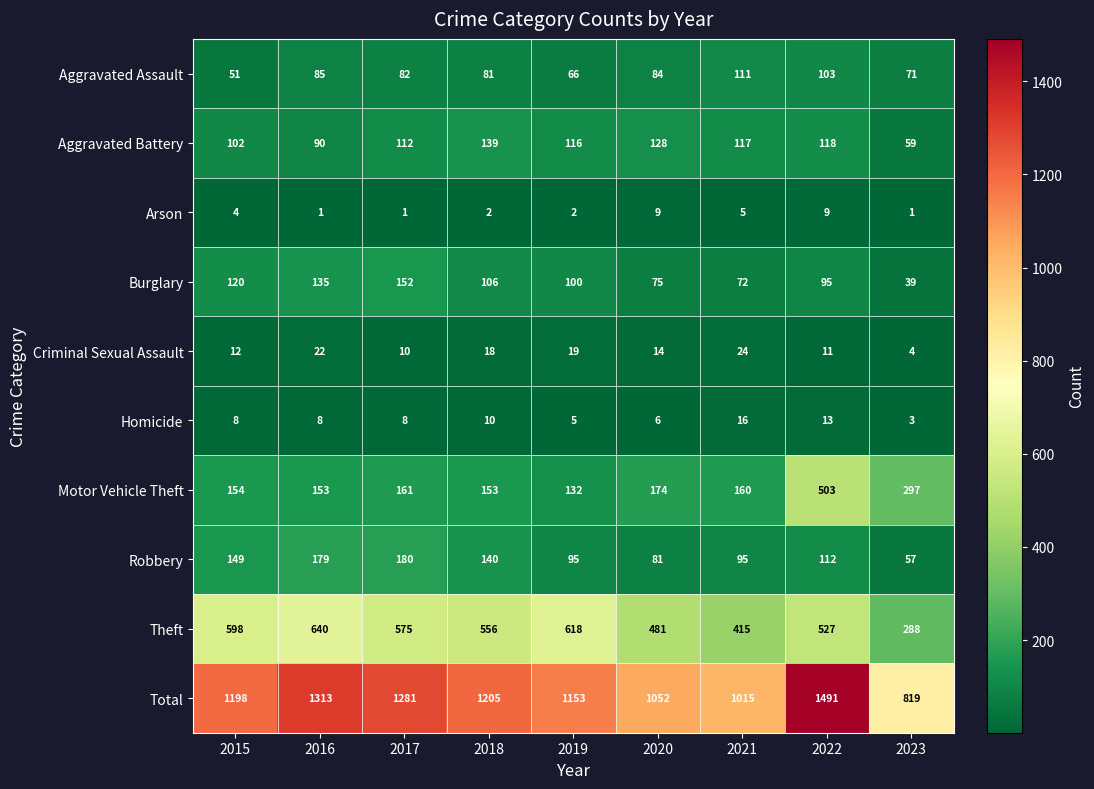

What is the total value across all series at 2023?

1638